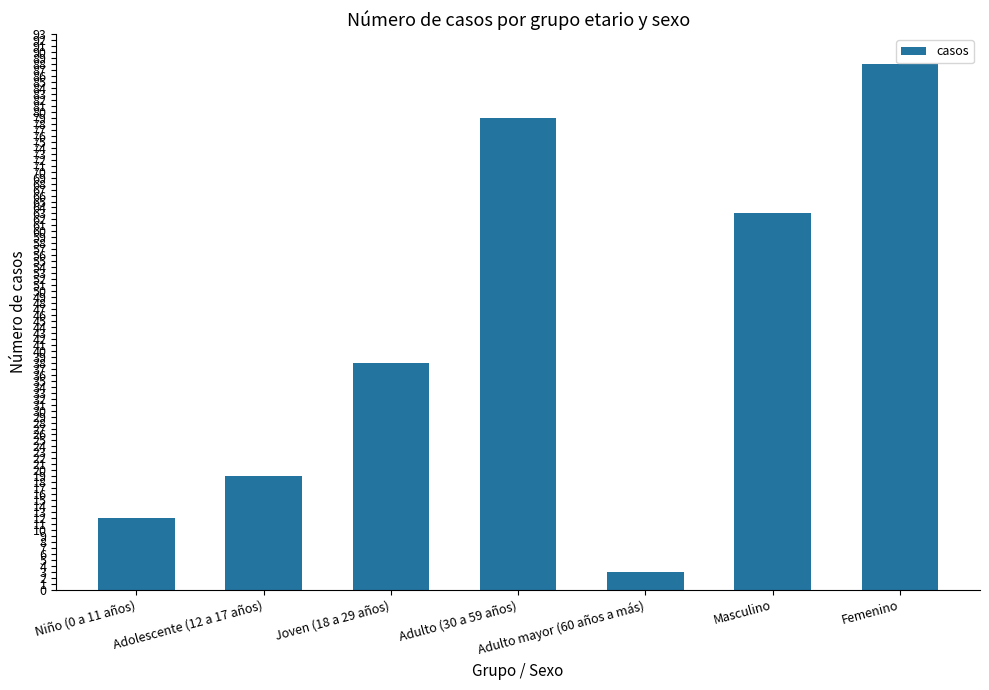

What is the change in value from Niño (0 a 11 años) to Adulto mayor (60 años a más)?

-9